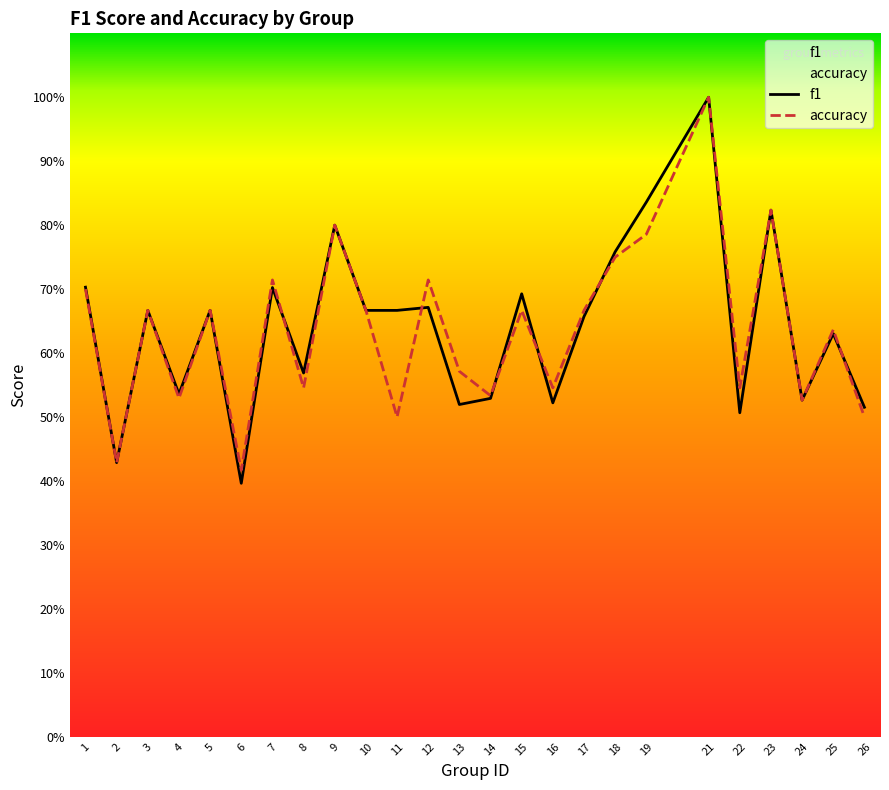

What are all the series names shown in the legend?

f1, accuracy